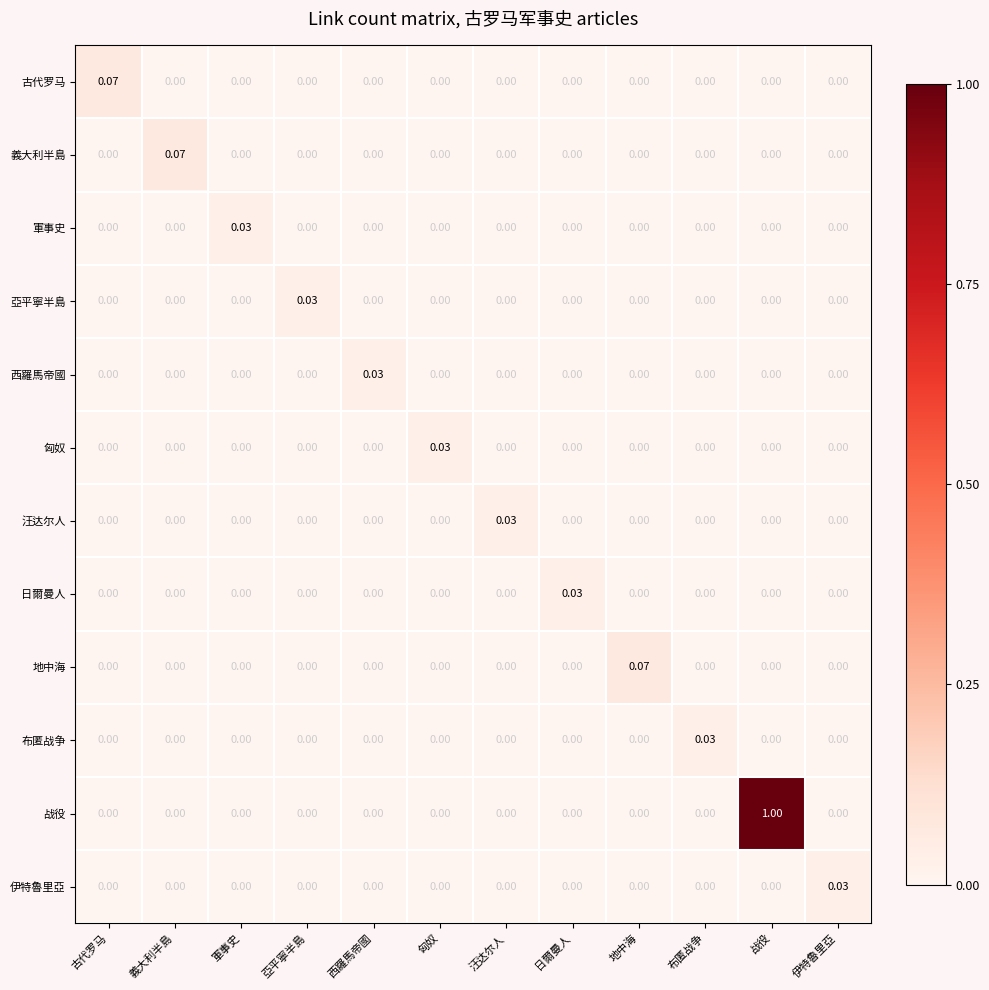

Which series has the largest total across all categories?

战役